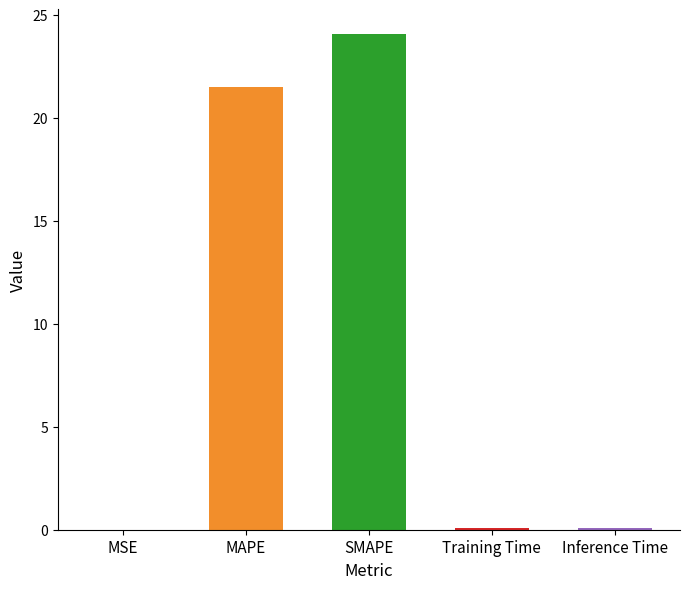

Reading left to right, what are all the values shown in this chart?

MSE=0.0	MAPE=21.5	SMAPE=24.1	Training Time=0.1	Inference Time=0.1